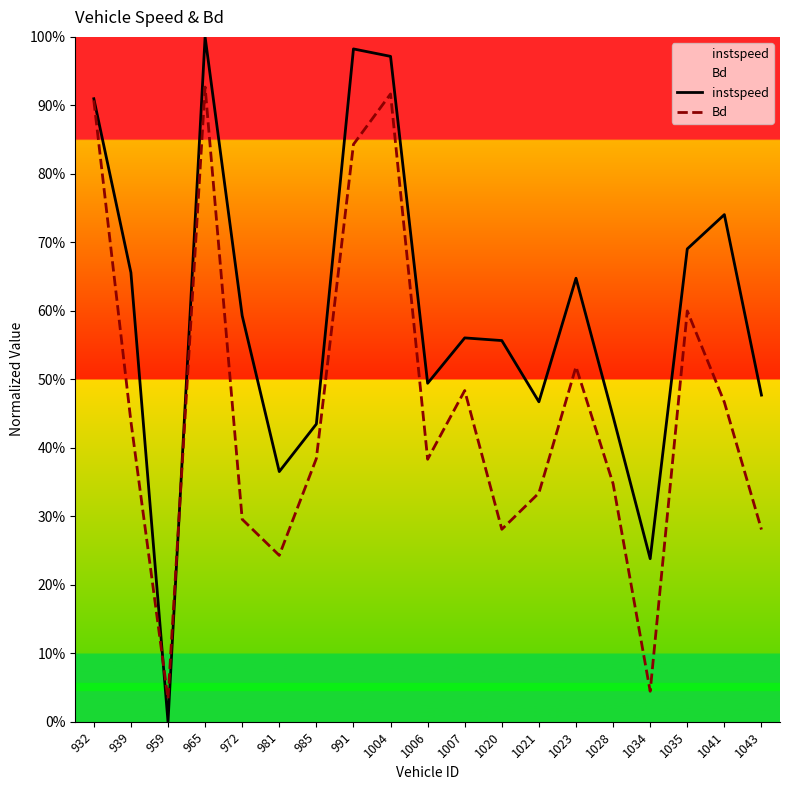

Rank the series by their maximum value, from highest to lowest.

instspeed, Bd